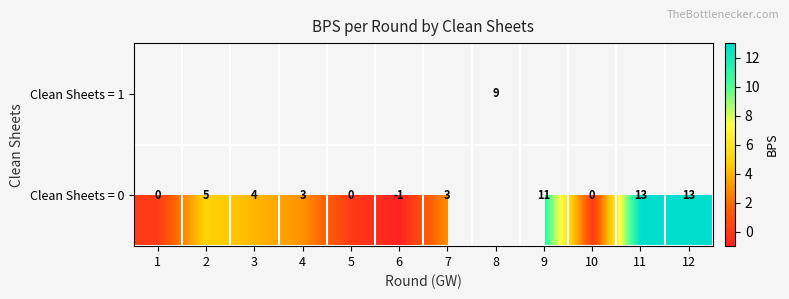

The value of Clean Sheets = 1 at 8 is 9. True or false?

True